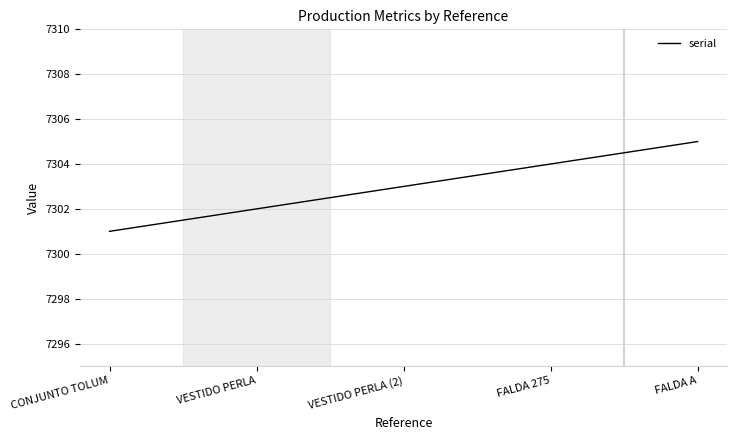

What is the difference between the second highest and minimum values?

3